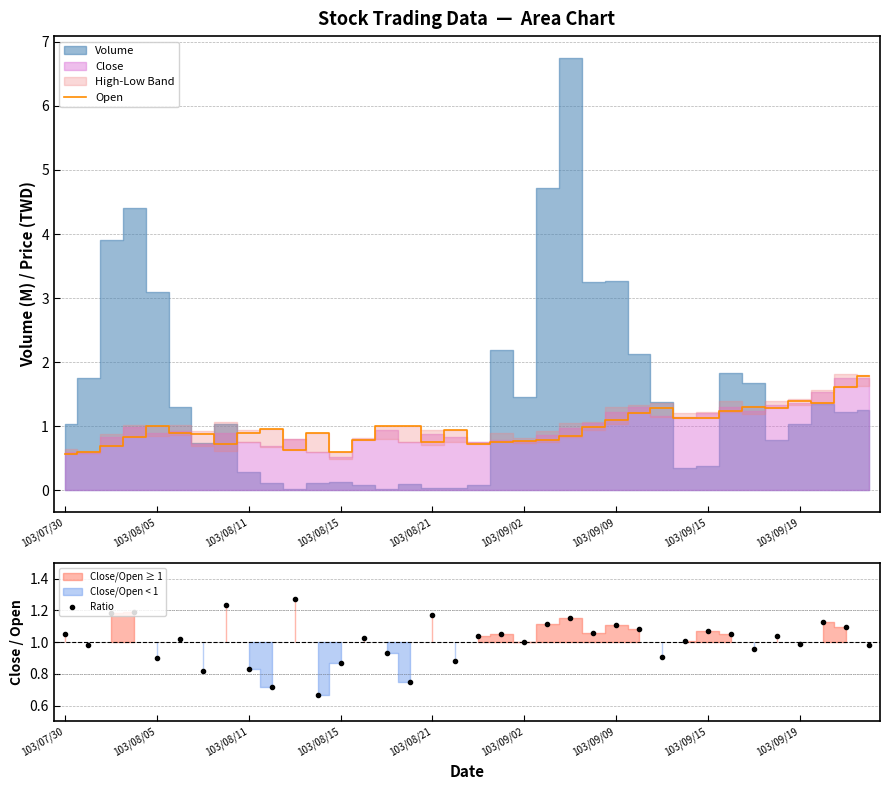

At which category does the chart reach its minimum across all series?

103/07/30